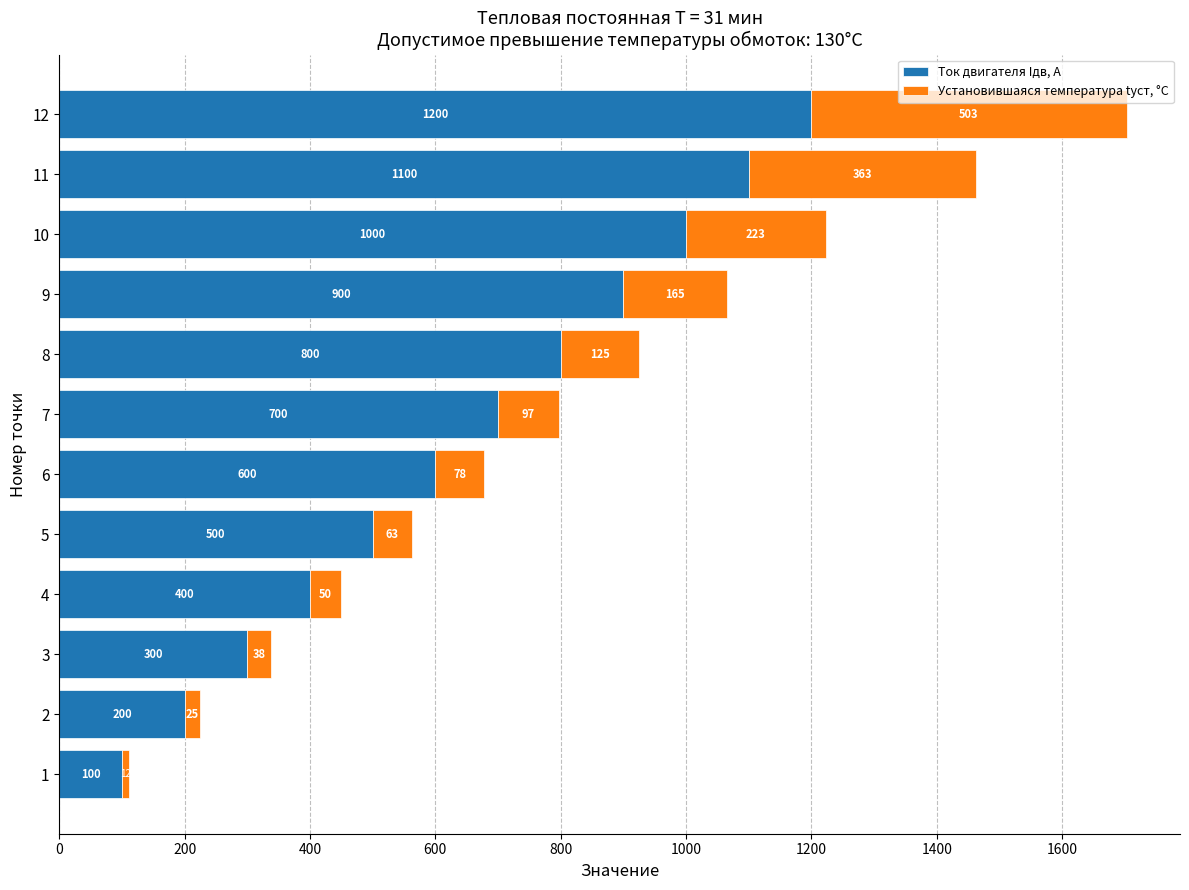

What is the total value across all series at 7?

797